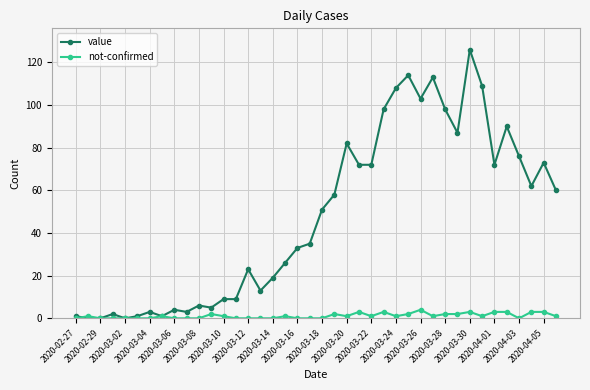

Which series has the largest total across all categories?

value